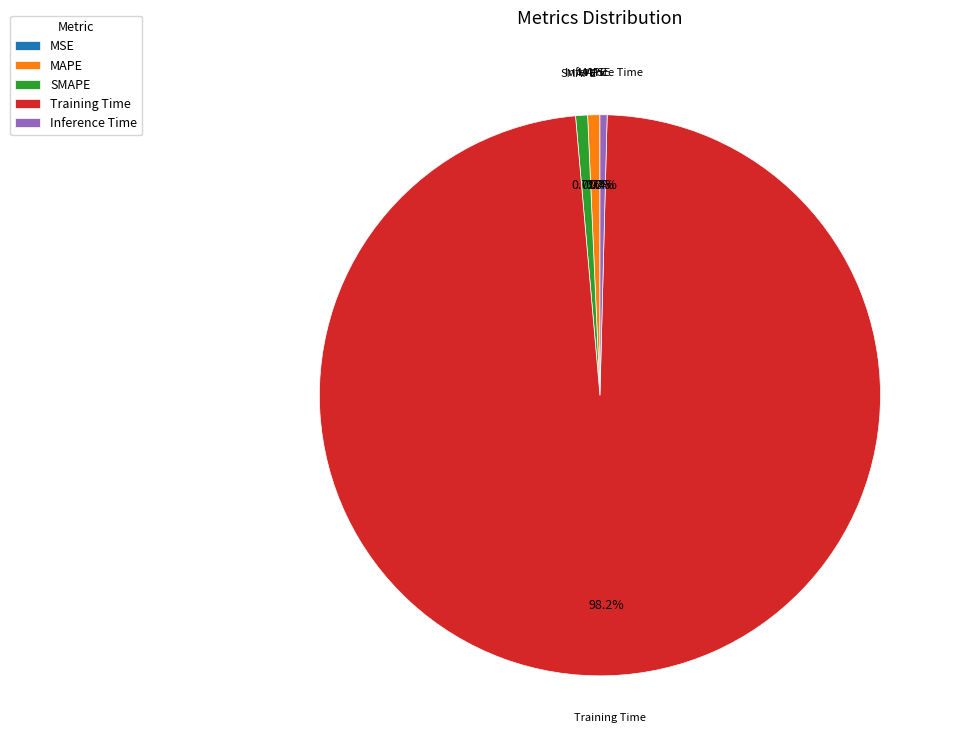

To the nearest percent, what portion does MAPE represent?

1%